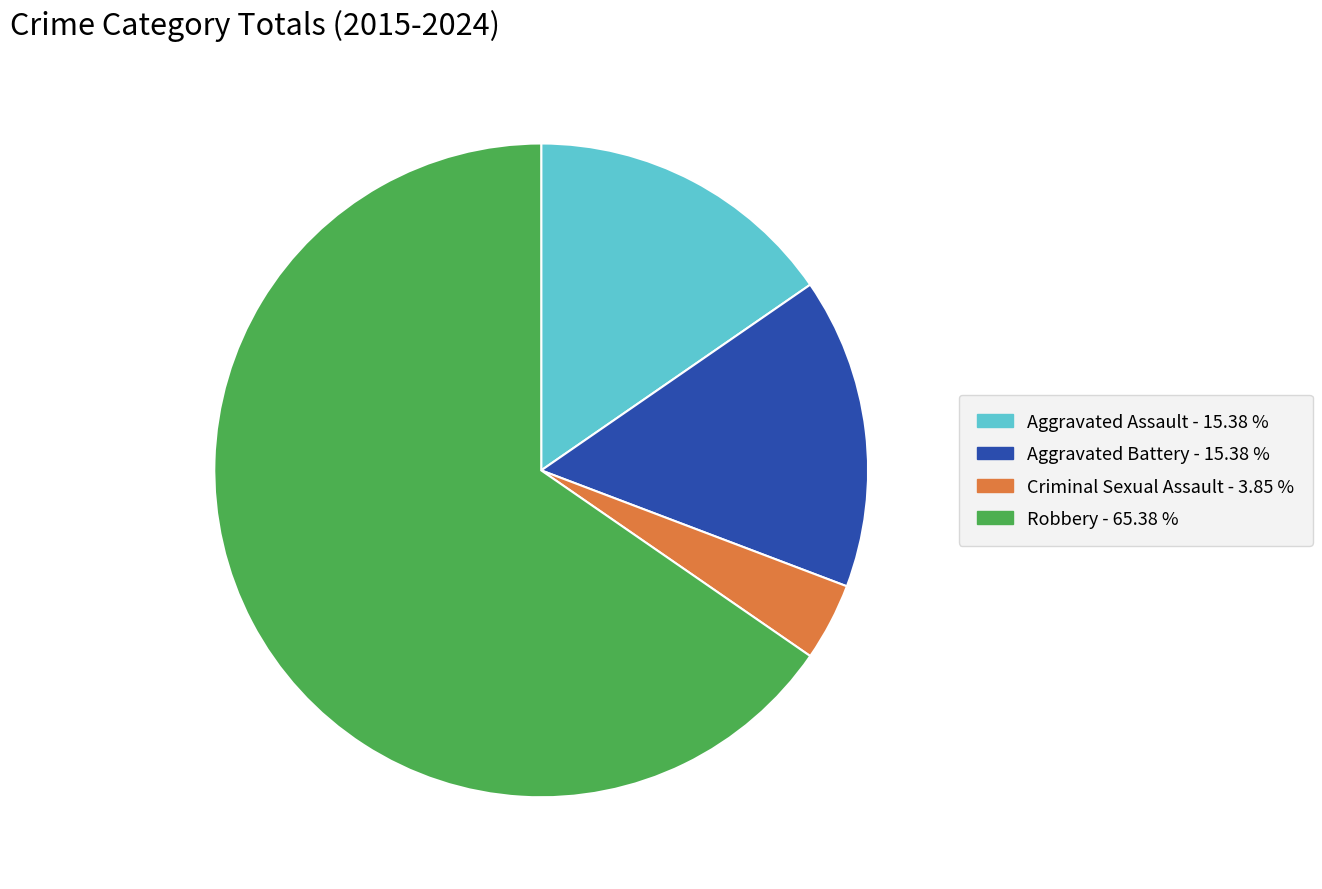

Which slice is the smallest?

Criminal Sexual Assault